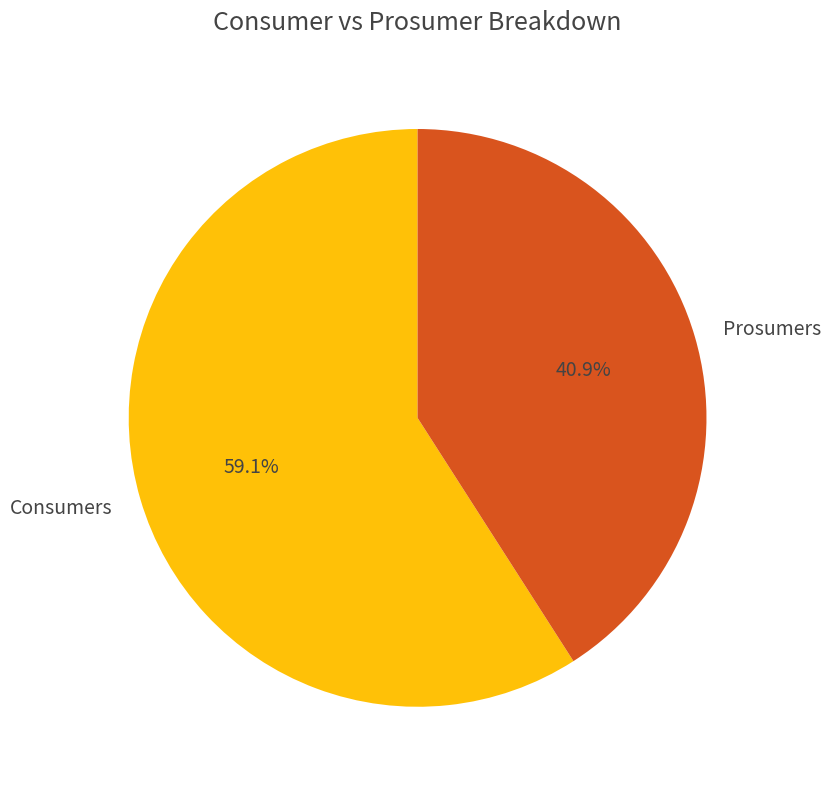

Rank the categories by value from highest to lowest.

Consumers, Prosumers